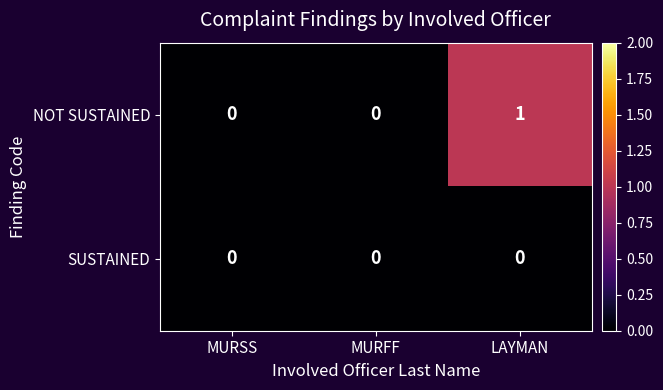

At which category does the chart reach its peak across all series?

LAYMAN